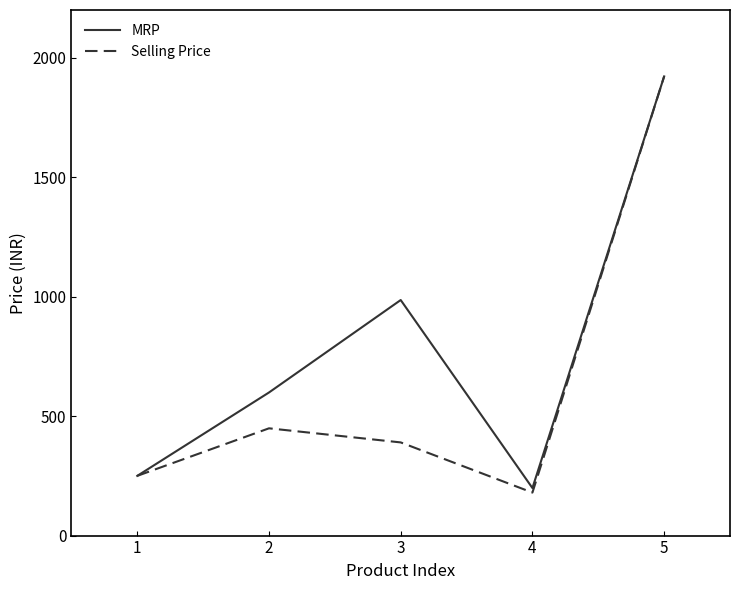

List the labels in order of Selling Price value, largest first.

5, 2, 3, 1, 4